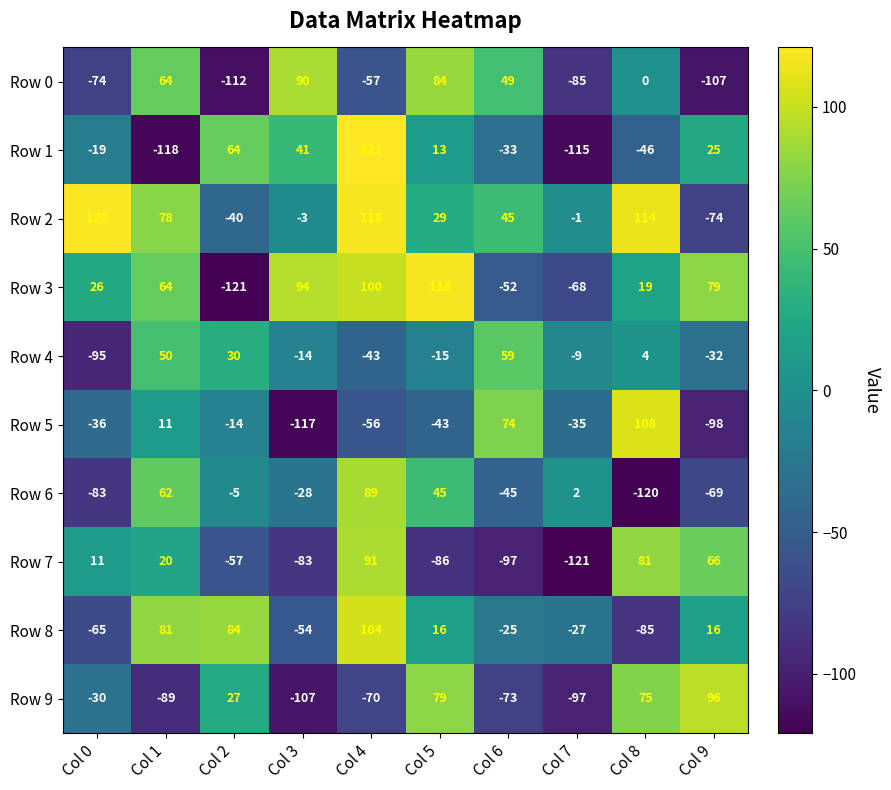

List the series in order of their peak value, highest first.

Row 1, Row 2, Row 3, Row 5, Row 8, Row 9, Row 7, Row 0, Row 6, Row 4